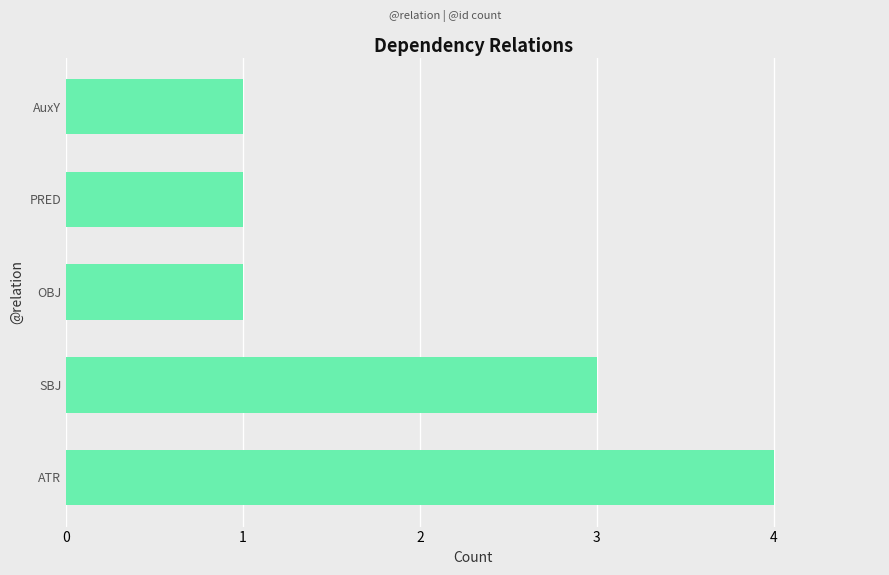

What is the change in value from ATR to PRED?

-3